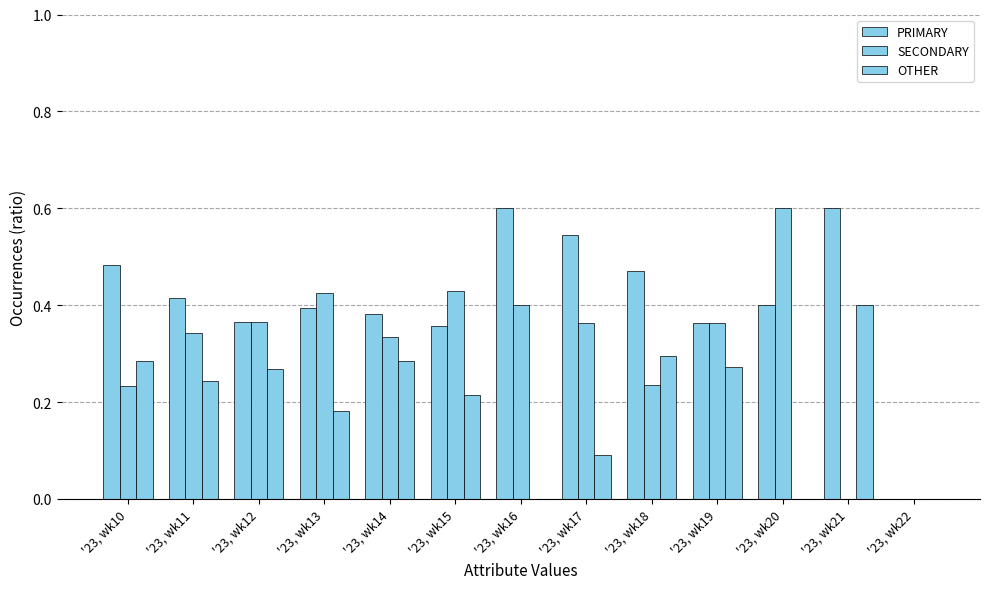

Reading left to right, list all the values displayed in this chart.

PRIMARY: '23, wk10=0.5	'23, wk11=0.4	'23, wk12=0.4	'23, wk13=0.4	'23, wk14=0.4	'23, wk15=0.4	'23, wk16=0.6	'23, wk17=0.5	'23, wk18=0.5	'23, wk19=0.4	'23, wk20=0.4	'23, wk21=0.6	'23, wk22=0.0
SECONDARY: '23, wk10=0.2	'23, wk11=0.3	'23, wk12=0.4	'23, wk13=0.4	'23, wk14=0.3	'23, wk15=0.4	'23, wk16=0.4	'23, wk17=0.4	'23, wk18=0.2	'23, wk19=0.4	'23, wk20=0.6	'23, wk21=0.0	'23, wk22=0.0
OTHER: '23, wk10=0.3	'23, wk11=0.2	'23, wk12=0.3	'23, wk13=0.2	'23, wk14=0.3	'23, wk15=0.2	'23, wk16=0.0	'23, wk17=0.1	'23, wk18=0.3	'23, wk19=0.3	'23, wk20=0.0	'23, wk21=0.4	'23, wk22=0.0